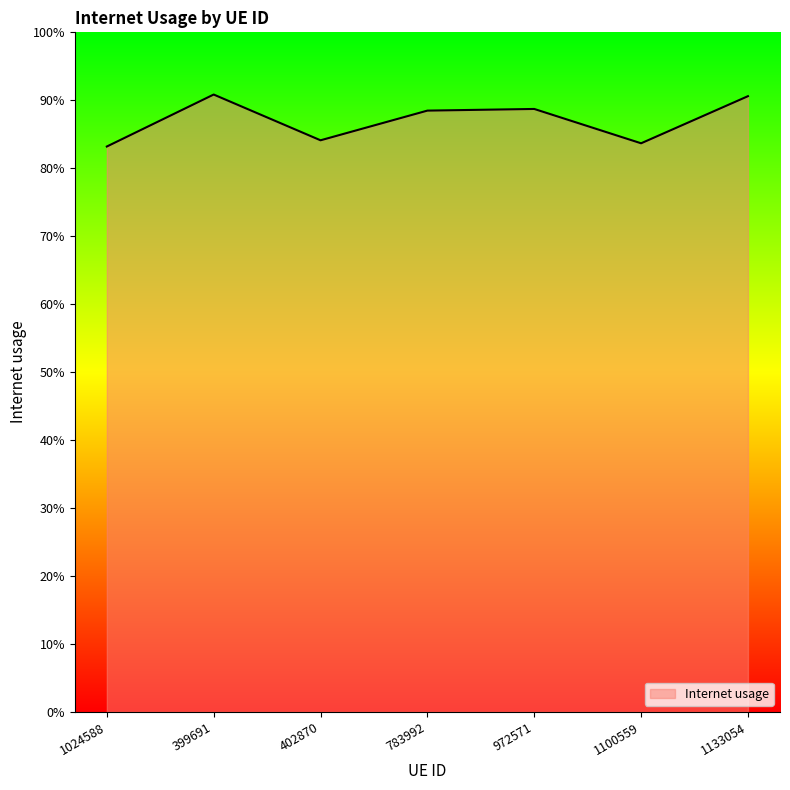

The value at 1024588 is 0.8. True or false?

True